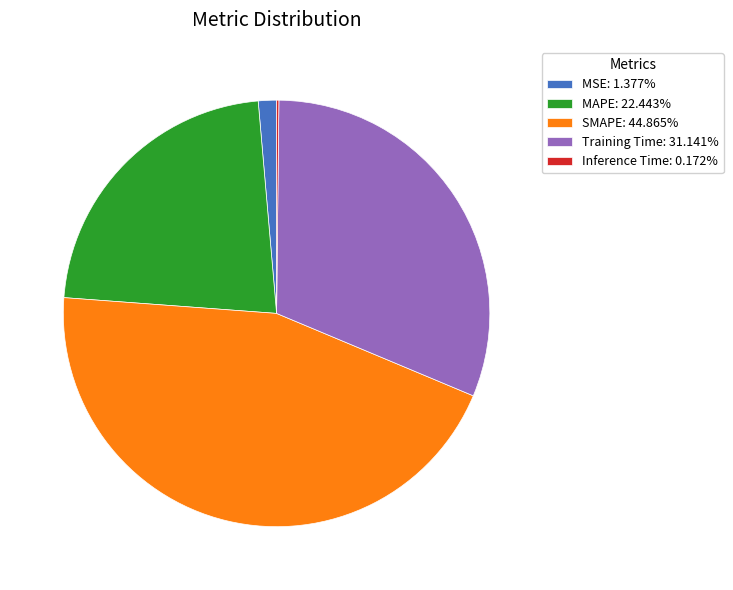

Does MSE: 1.377% represent more than half of the total?

No